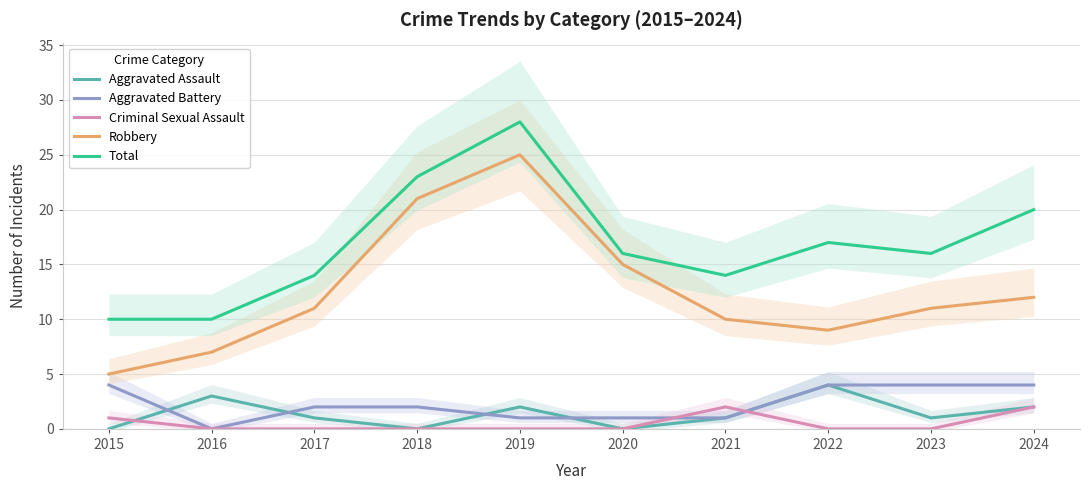

What are all the series names shown in the legend?

Aggravated Assault, Aggravated Battery, Criminal Sexual Assault, Robbery, Total